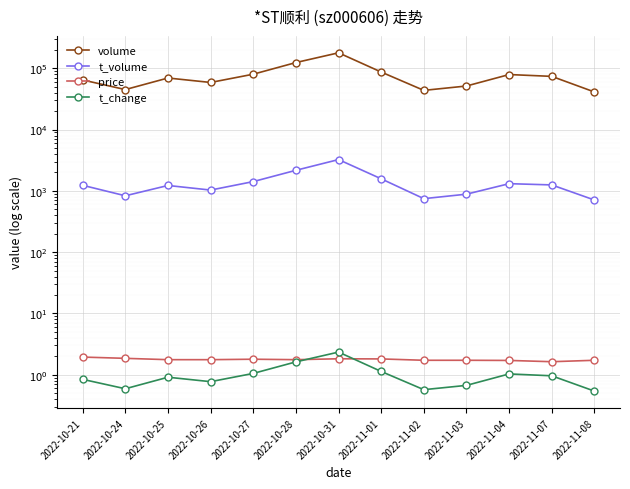

What position from the right is 2022-10-31?

7